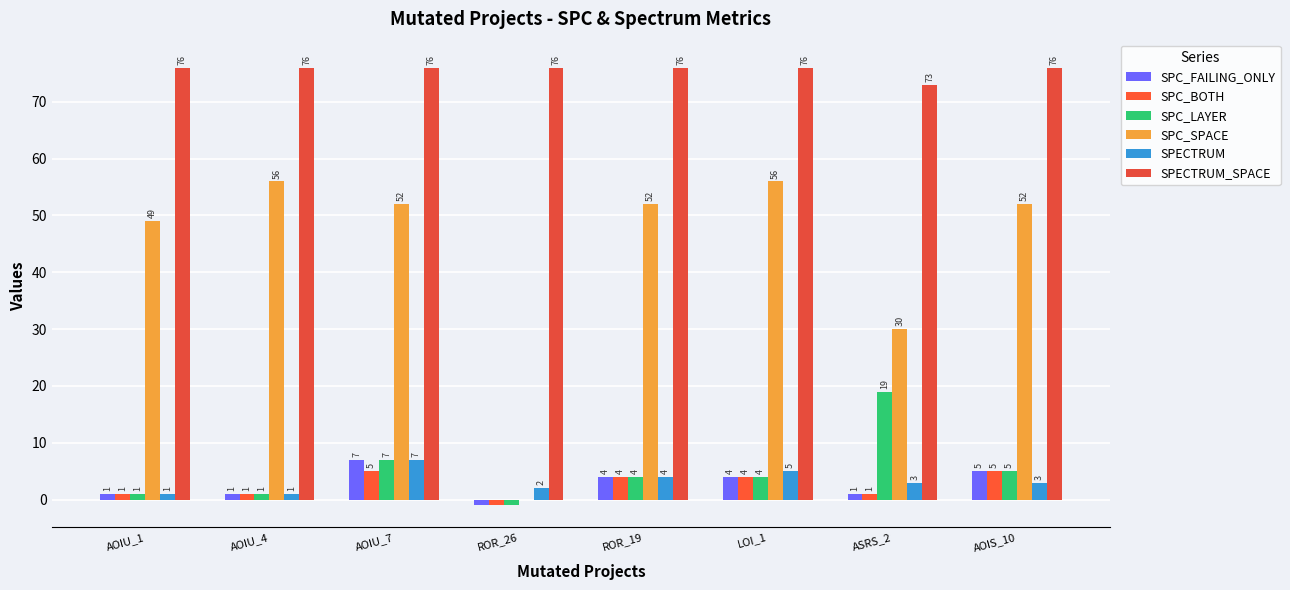

What is the lowest value of the SPECTRUM series?

1